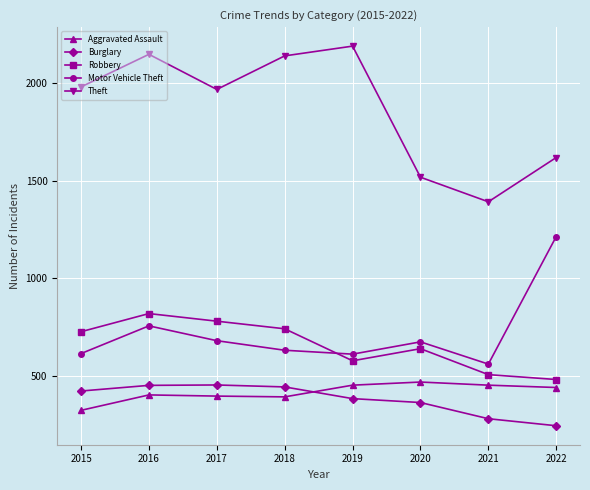

In Robbery, how many points are higher than both neighbors (excluding endpoints)?

2